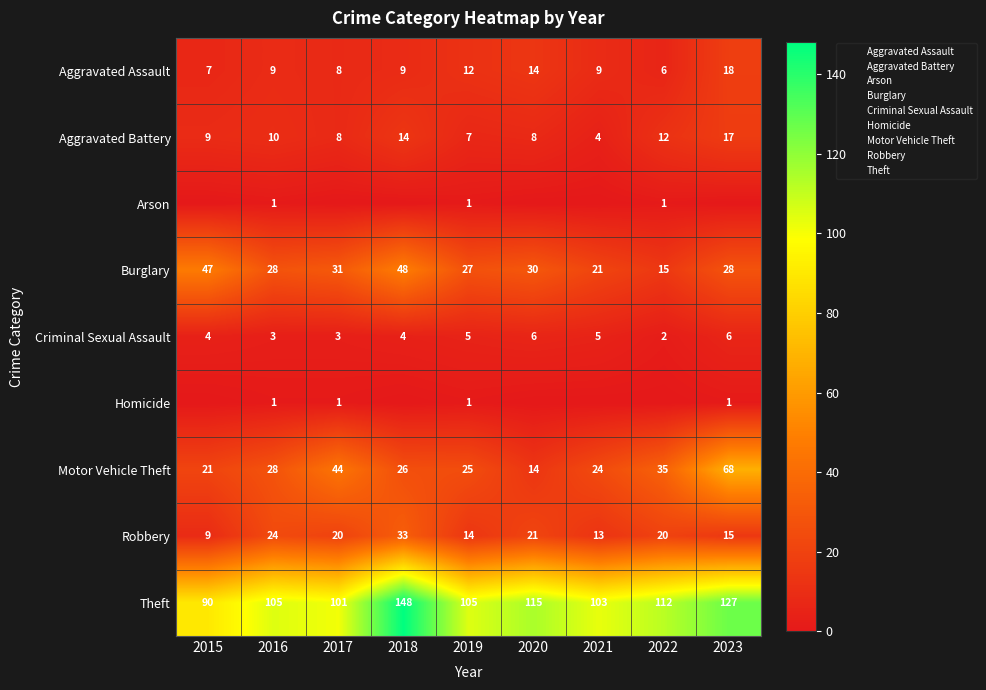

At which label does Aggravated Assault reach its minimum?

2022